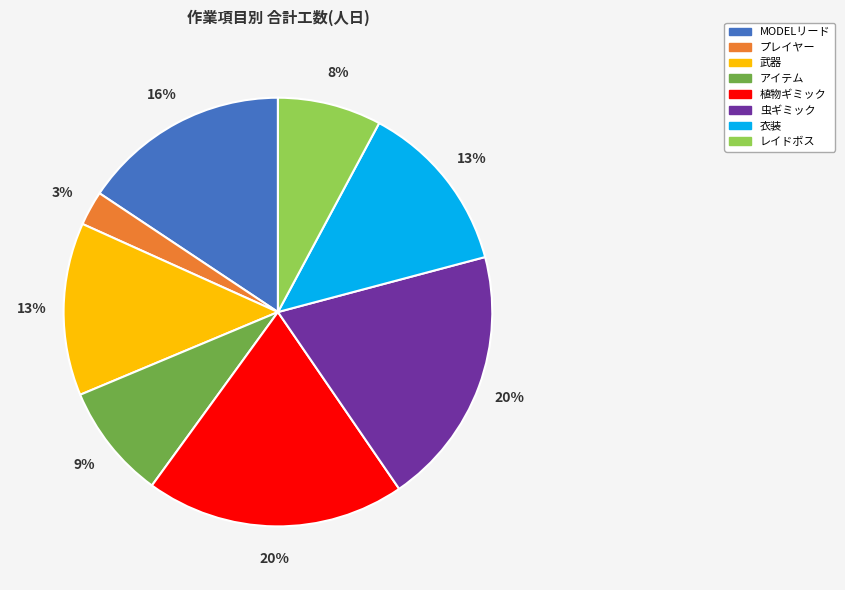

What is the ratio of the value at 武器 to the value at 虫ギミック?

0.7